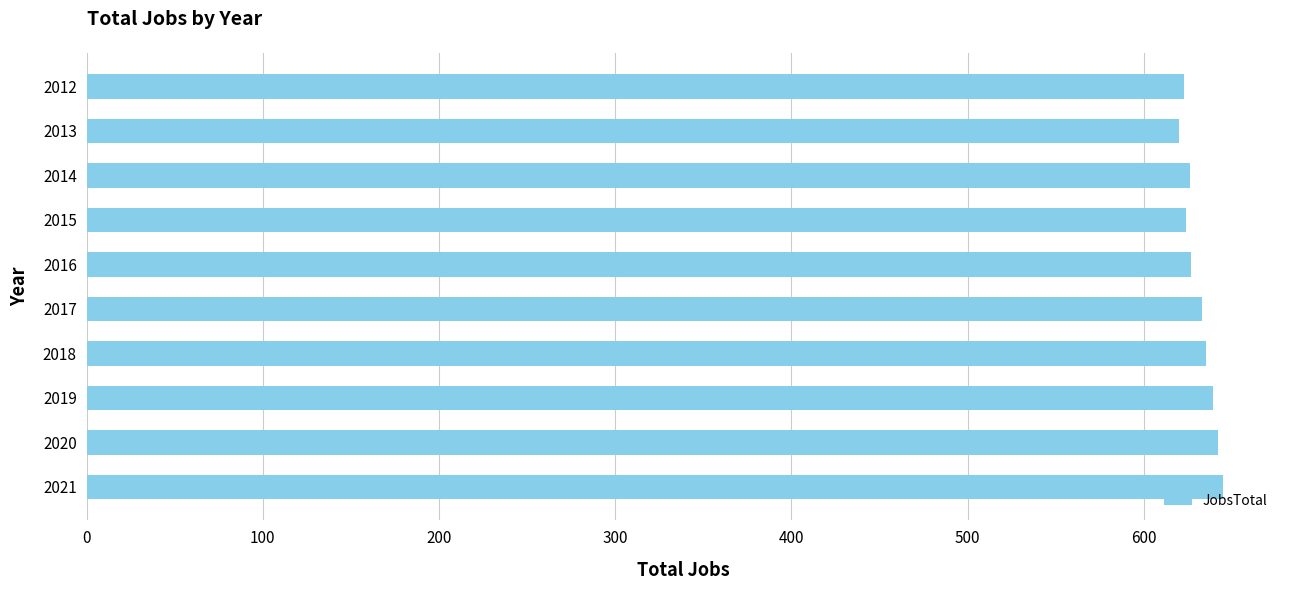

How many data points are less than 633?

5